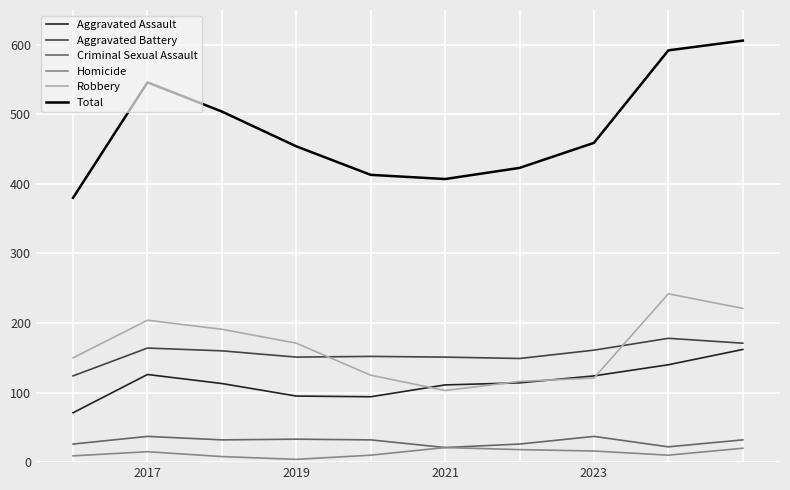

What is the sum of all Aggravated Battery values?

1561